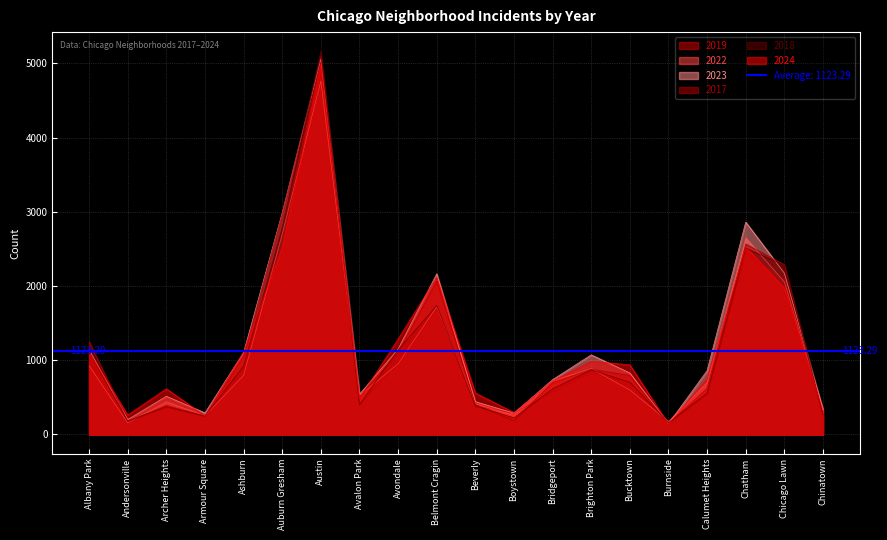

What is the label of the 2nd point from the right?

Chicago Lawn